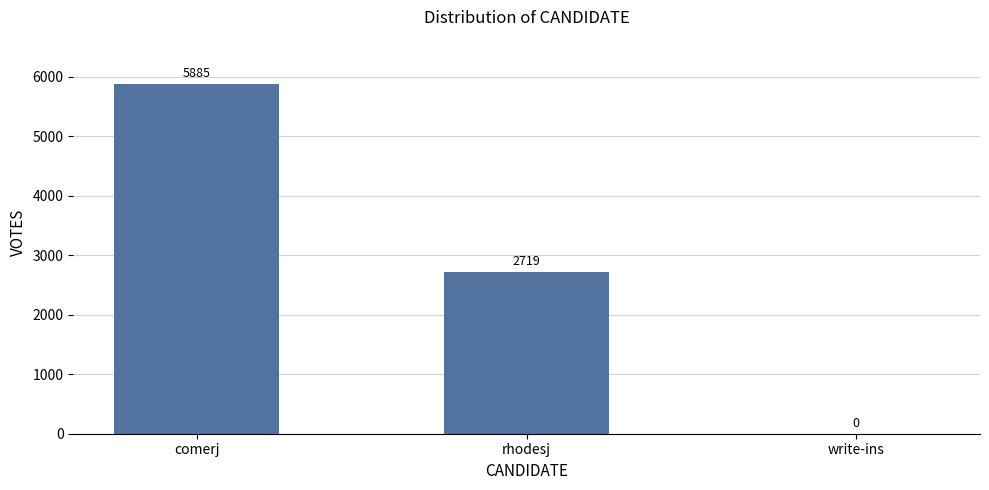

Which label corresponds to the largest value in the chart?

comerj